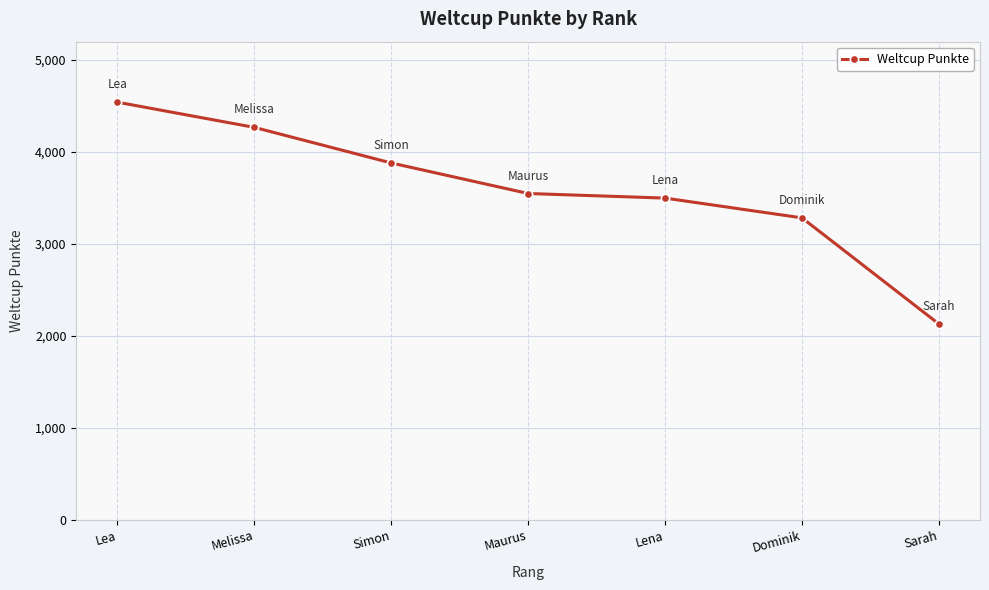

At which category does the chart reach its minimum across all series?

Sarah